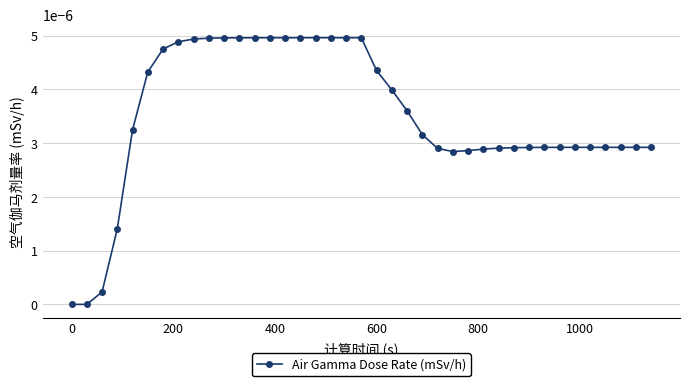

Does the chart have visible grid lines?

Yes